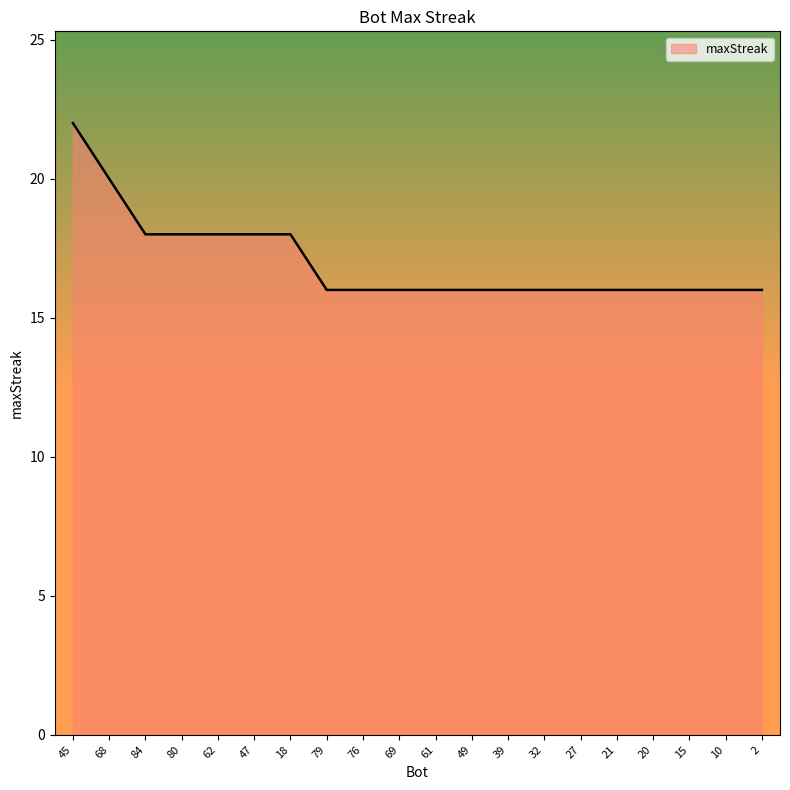

True or false: the data shows 9 at 84.

False